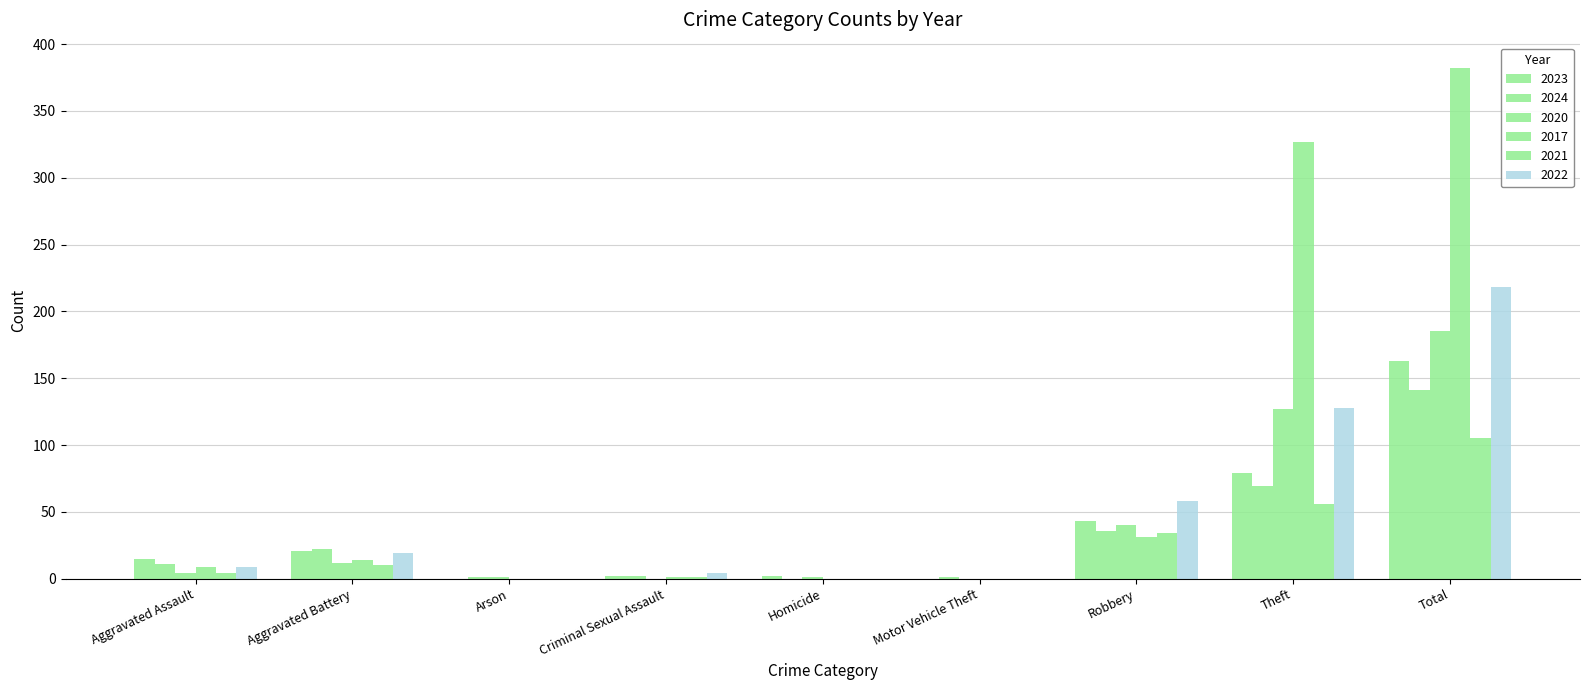

True or false: 2022 has a value of 0 at Homicide.

True